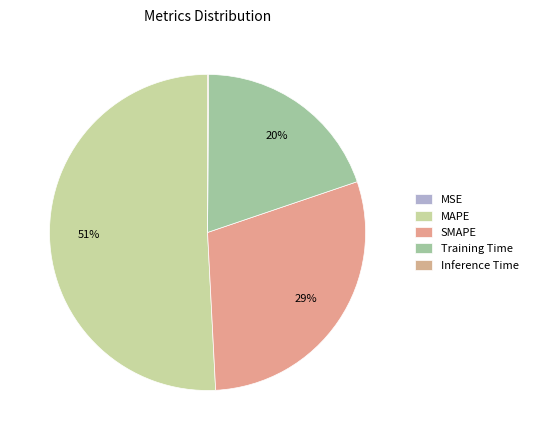

To the nearest percent, what portion does Training Time represent?

20%